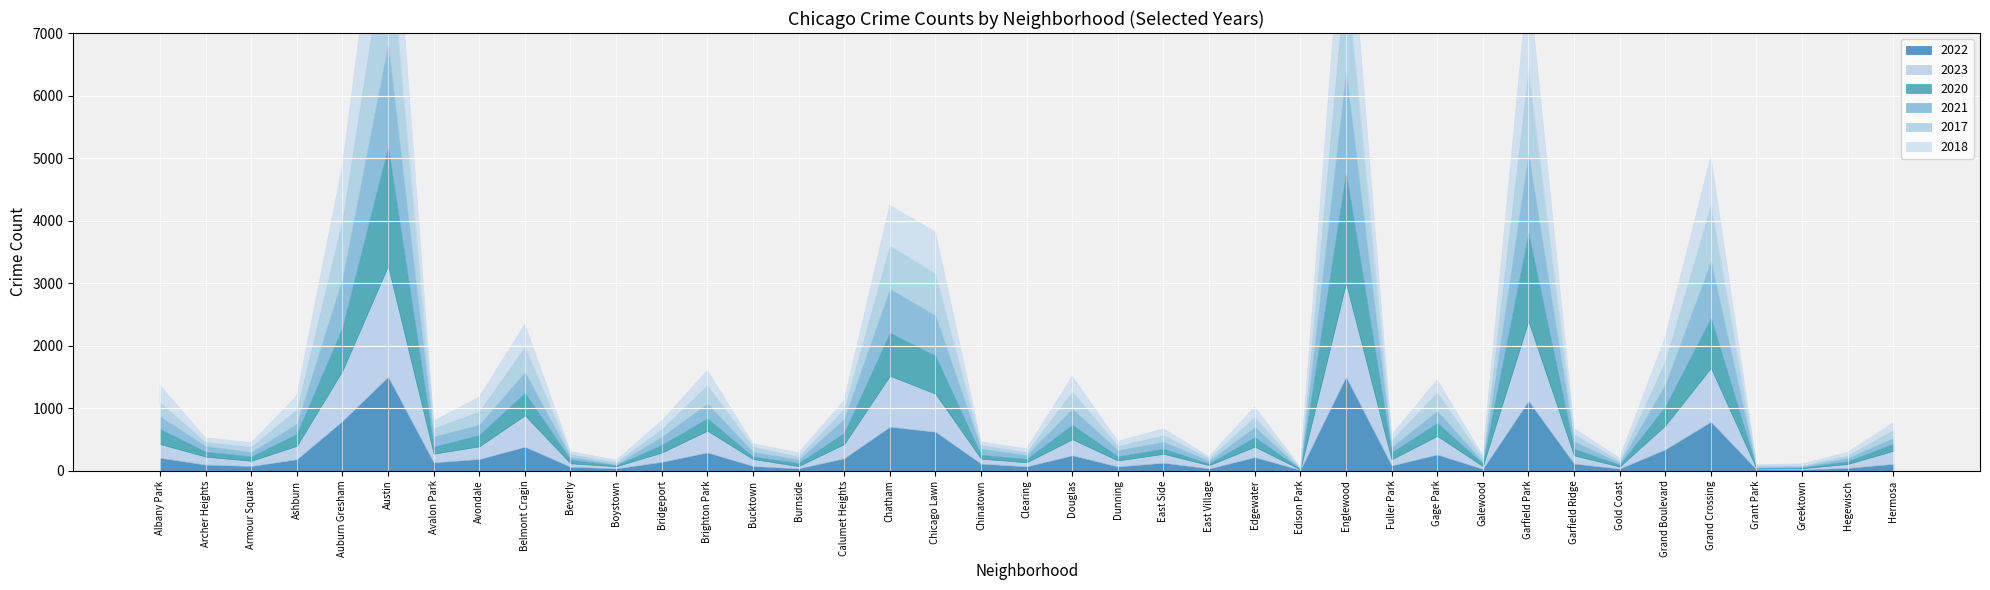

How many distinct data groups are displayed?

6